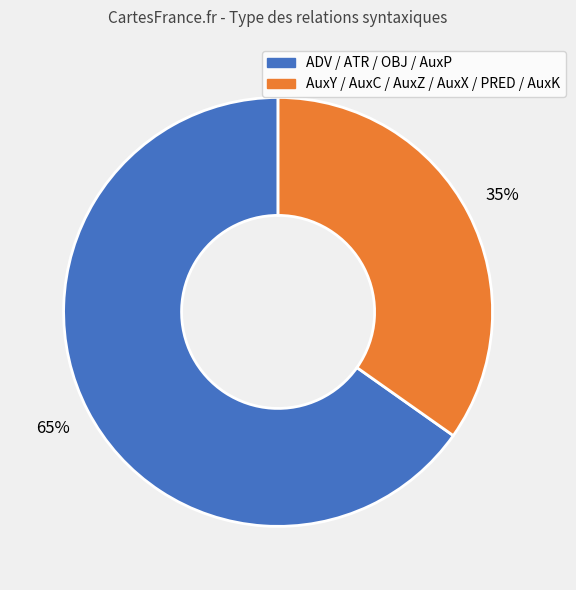

To the nearest percent, what is the difference between the largest and smallest slice percentages?

30%